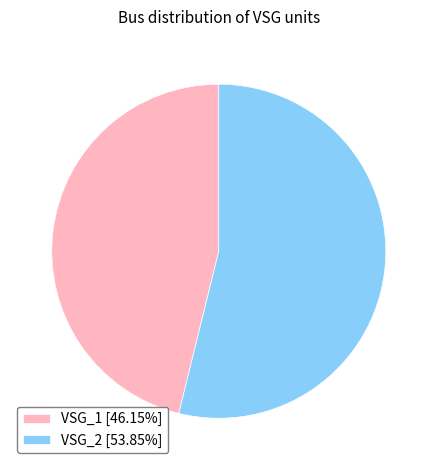

Which category has the biggest portion of the pie?

VSG_2